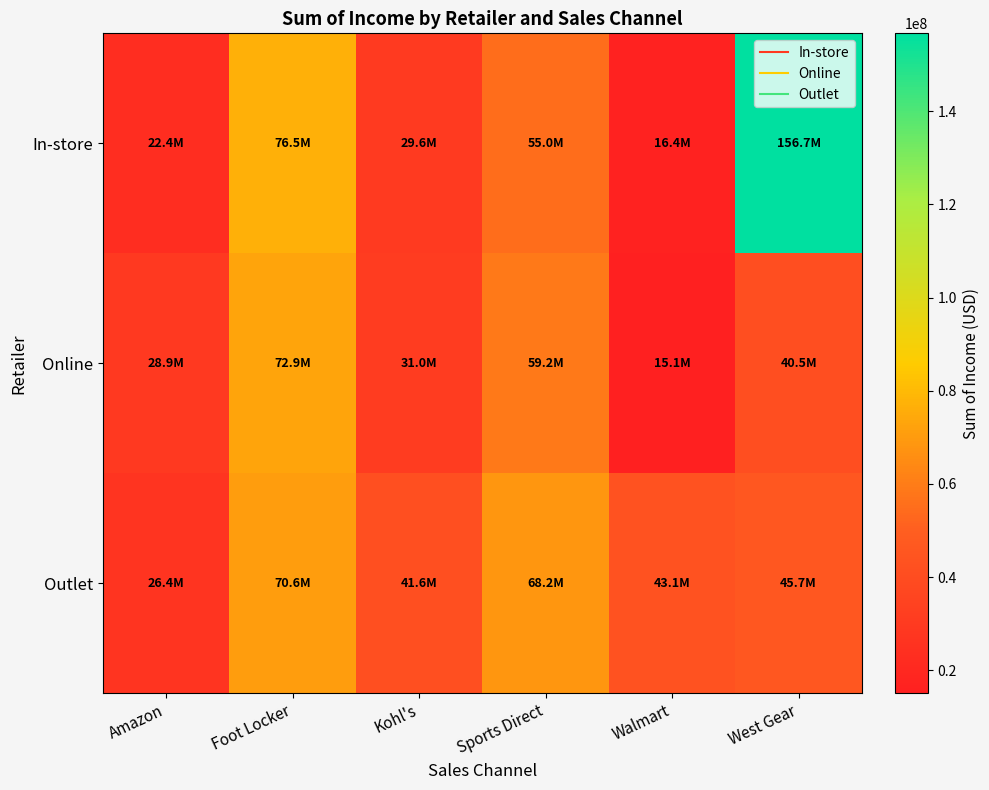

How many data points does each series have?

6